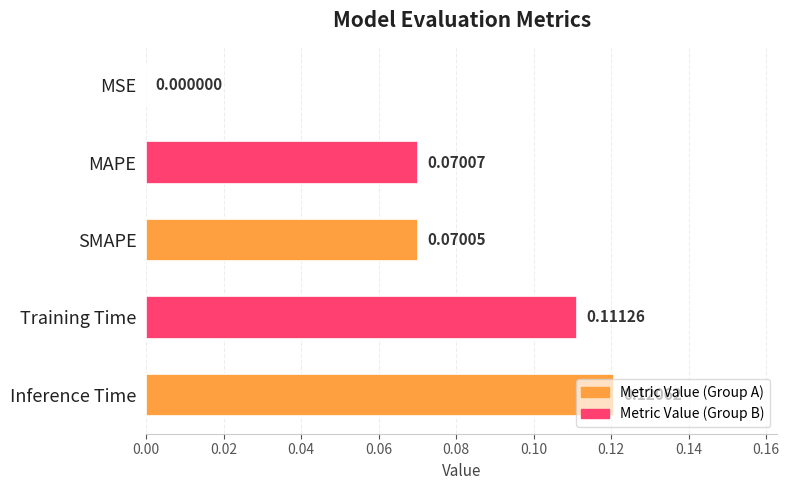

What is the change in value from MAPE to Inference Time?

+0.1